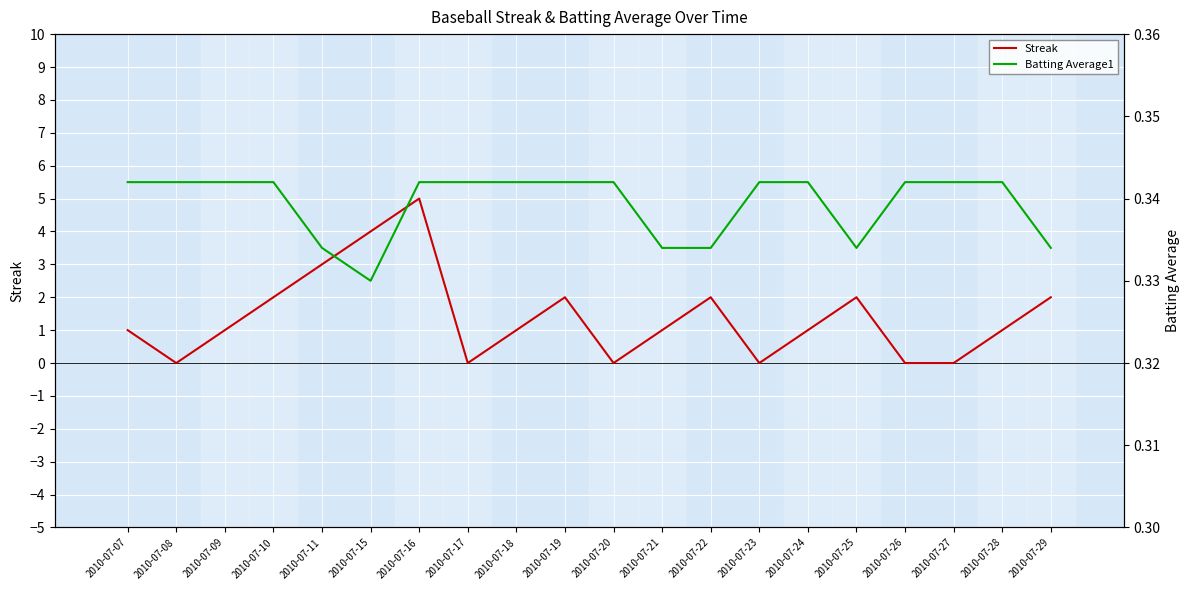

Reading right to left, extract all data points from this chart.

Streak: 2010-07-29=2.0	2010-07-28=1.0	2010-07-27=0.0	2010-07-26=0.0	2010-07-25=2.0	2010-07-24=1.0	2010-07-23=0.0	2010-07-22=2.0	2010-07-21=1.0	2010-07-20=0.0	2010-07-19=2.0	2010-07-18=1.0	2010-07-17=0.0	2010-07-16=5.0	2010-07-15=4.0	2010-07-11=3.0	2010-07-10=2.0	2010-07-09=1.0	2010-07-08=0.0	2010-07-07=1.0
Batting Average1: 2010-07-29=0.3	2010-07-28=0.3	2010-07-27=0.3	2010-07-26=0.3	2010-07-25=0.3	2010-07-24=0.3	2010-07-23=0.3	2010-07-22=0.3	2010-07-21=0.3	2010-07-20=0.3	2010-07-19=0.3	2010-07-18=0.3	2010-07-17=0.3	2010-07-16=0.3	2010-07-15=0.3	2010-07-11=0.3	2010-07-10=0.3	2010-07-09=0.3	2010-07-08=0.3	2010-07-07=0.3